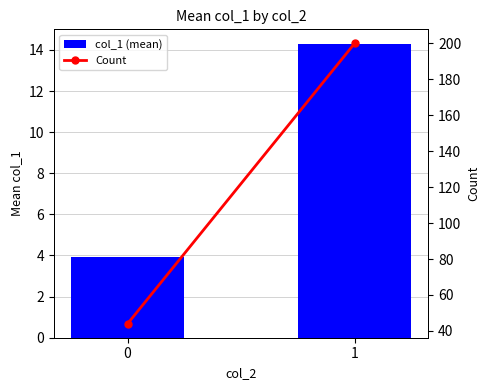

Reading left to right, list all the values displayed in this chart.

col_1 (mean): 3.9	14.3
Count: 44.0	200.0